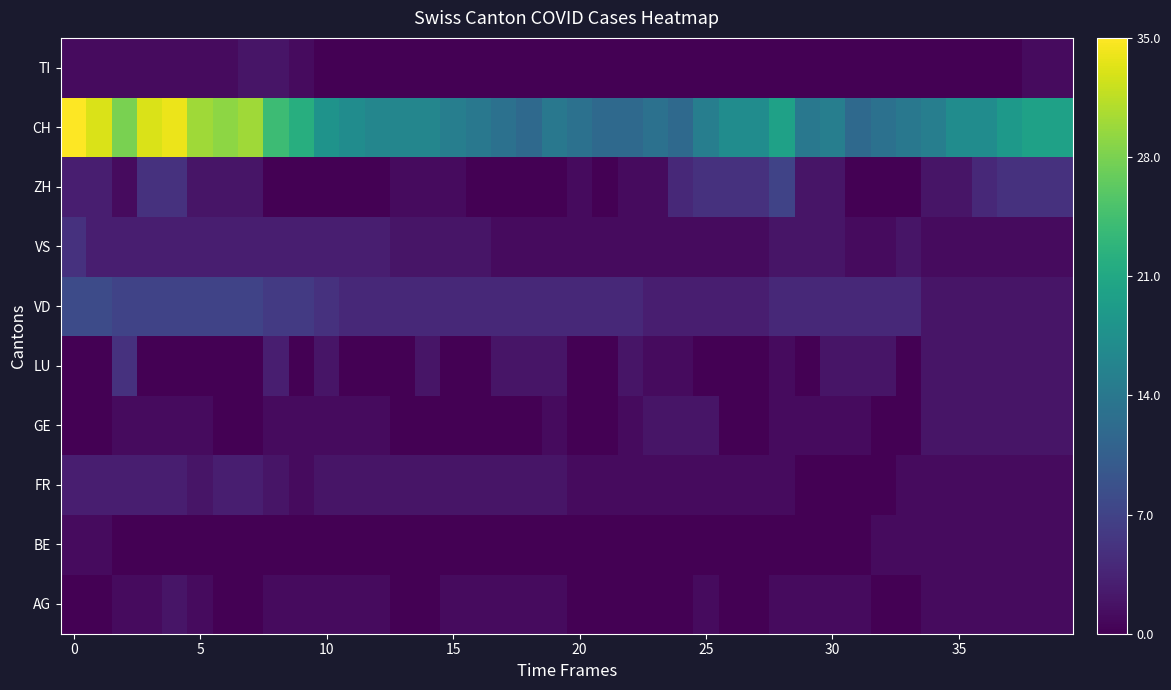

How many data points does each series have?

40